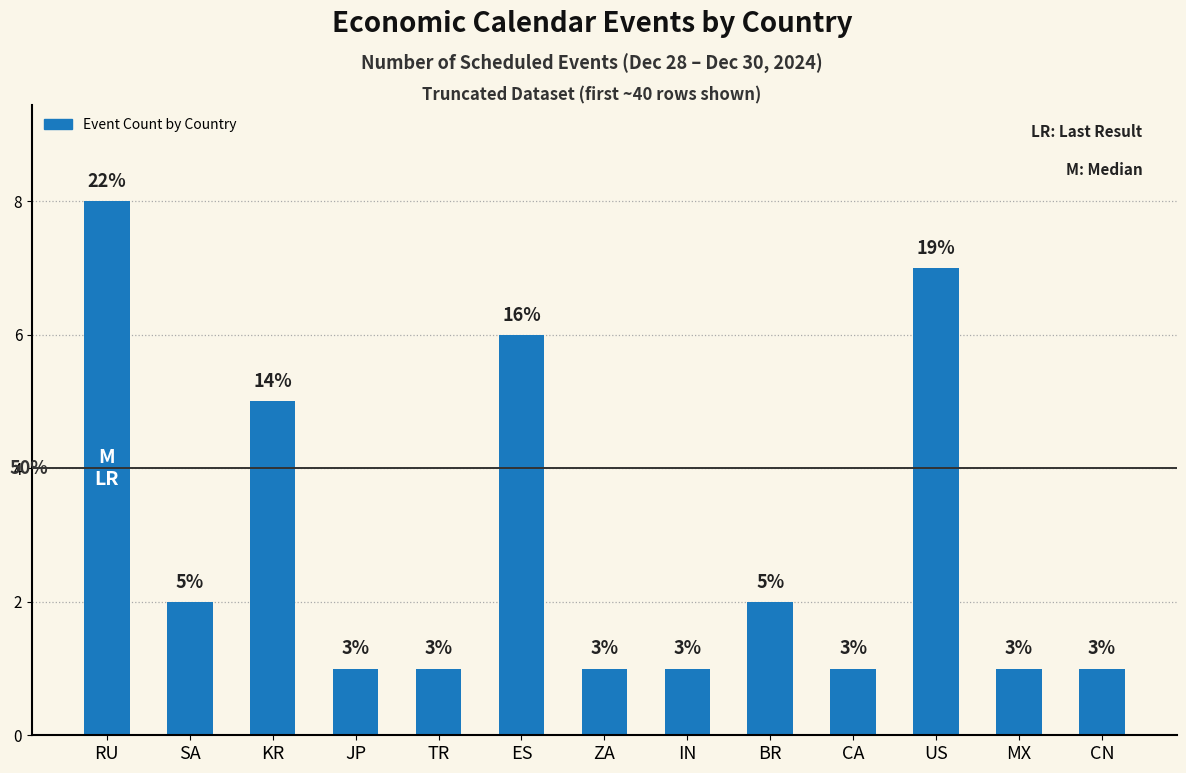

Rank the categories by value from highest to lowest.

RU, US, ES, KR, SA, BR, JP, TR, ZA, IN, CA, MX, CN